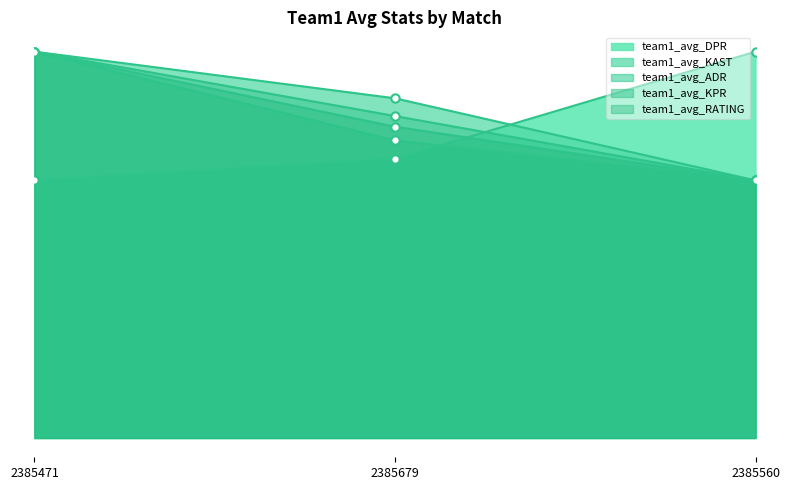

Where does the team1_avg_KAST series first go above 79?

2385471